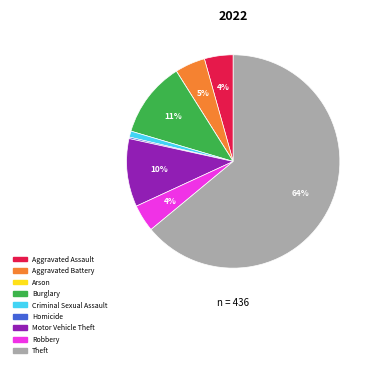

Which category has the biggest portion of the pie?

Theft